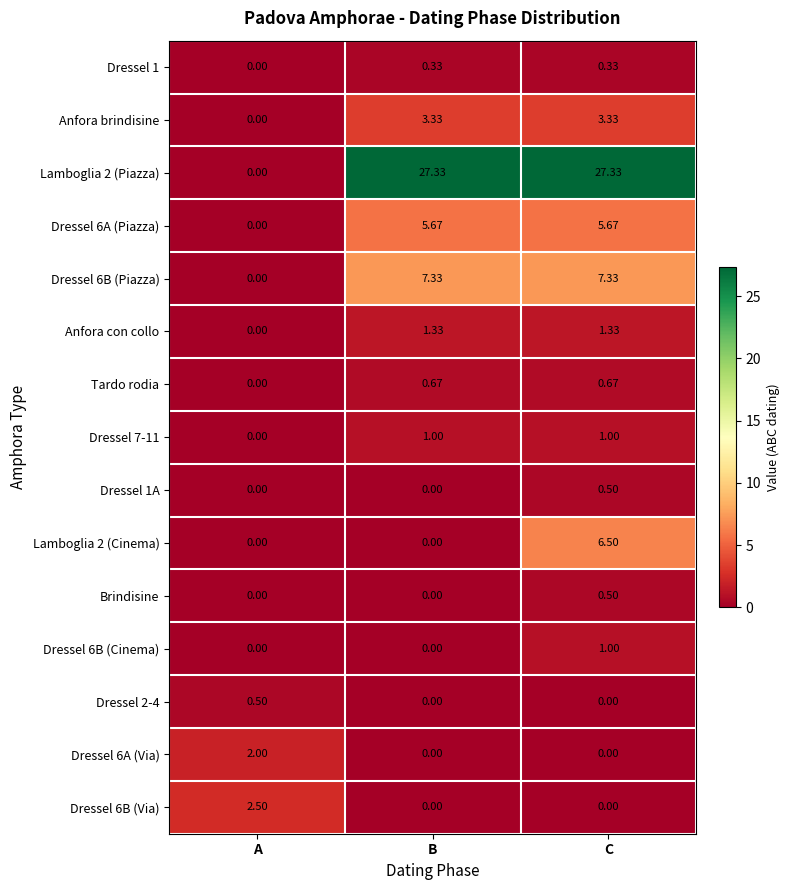

At which label does Dressel 6B (Piazza) first exceed 7?

B